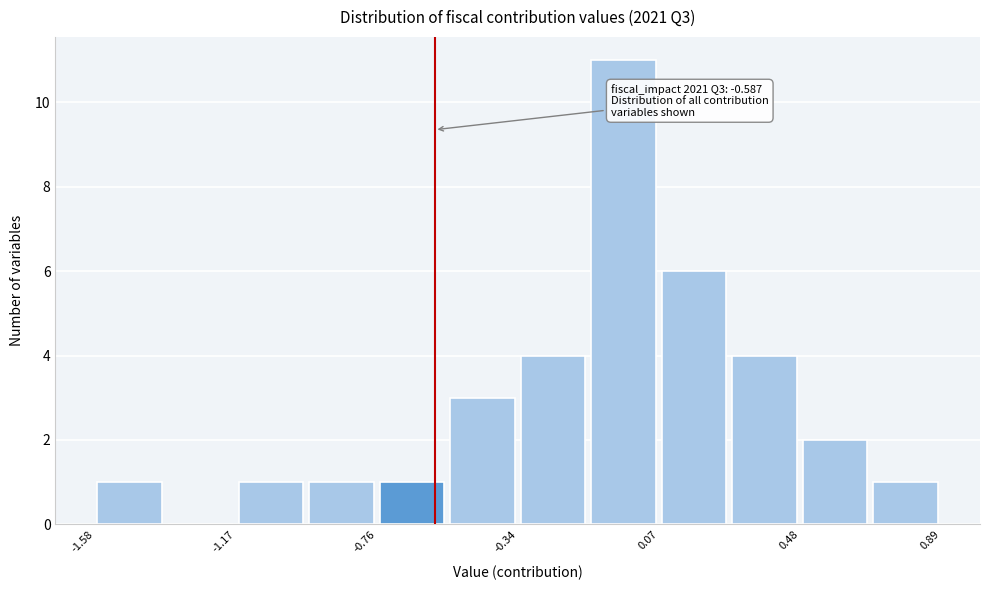

Which range on the x-axis has the tallest bar?

-0.15 to 0.05